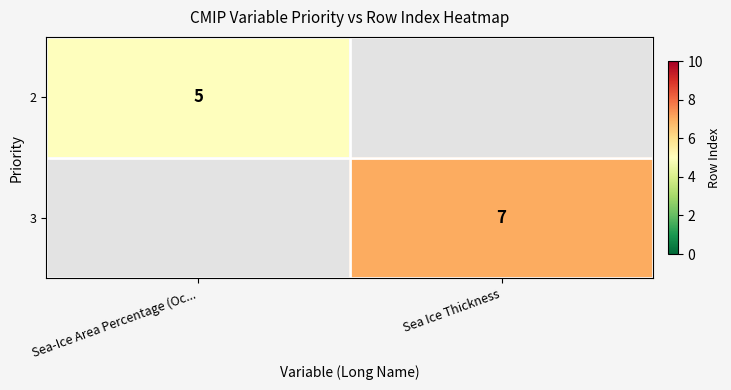

Is it true that 2 equals 1.2 at Sea-Ice Area Percentage (Oc...?

False